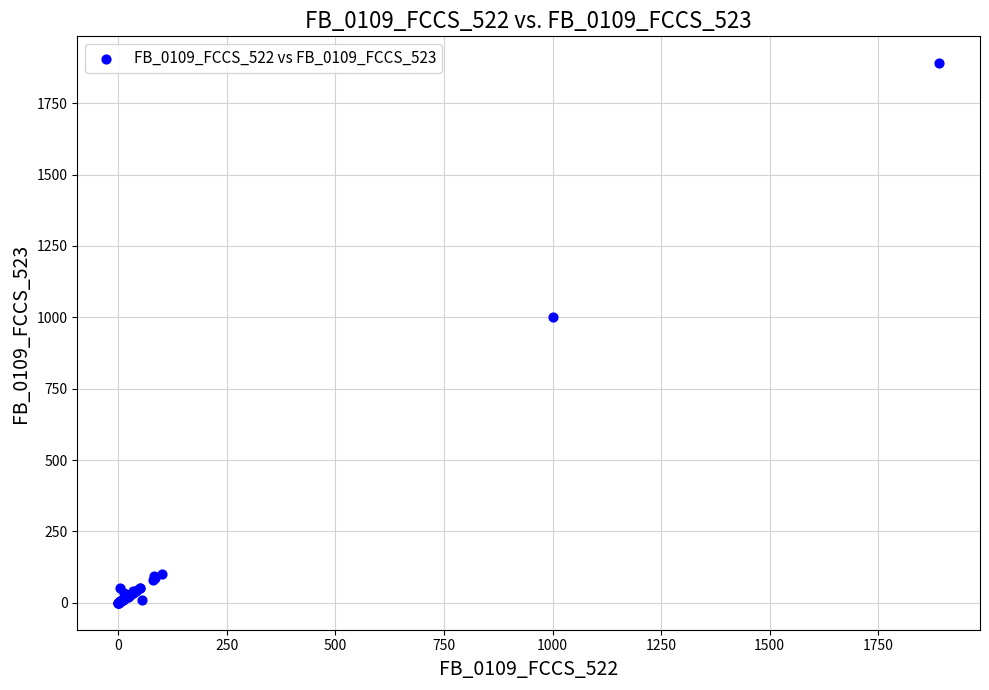

What Y value in the scatter plot is closest to 945?

1000.0